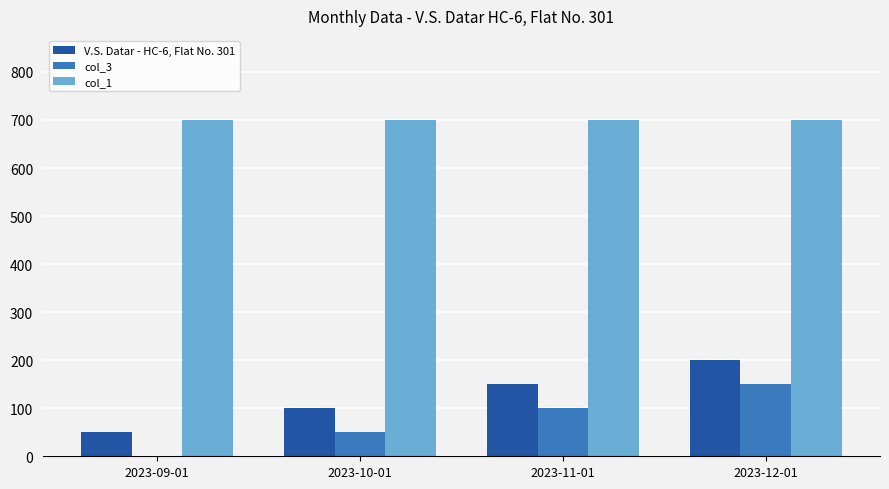

What is the approximate value of V.S. Datar - HC-6, Flat No. 301 at 2023-09-01, to the nearest 5?

50